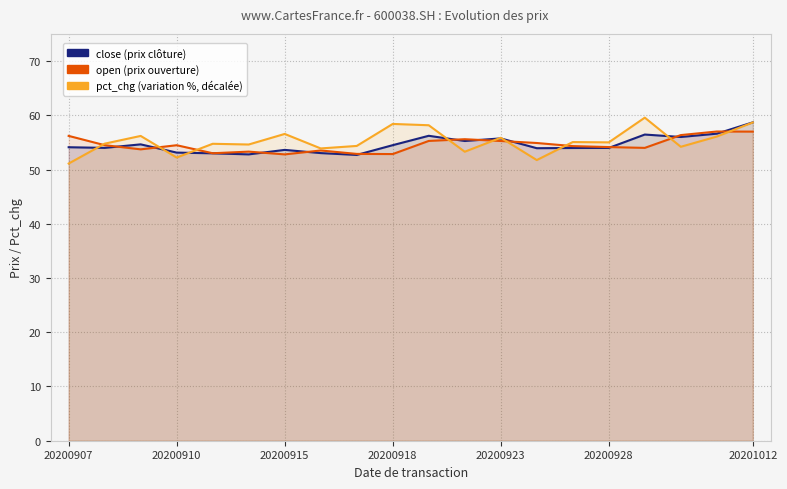

What is the difference between the maximum and minimum values in the open series?

4.2